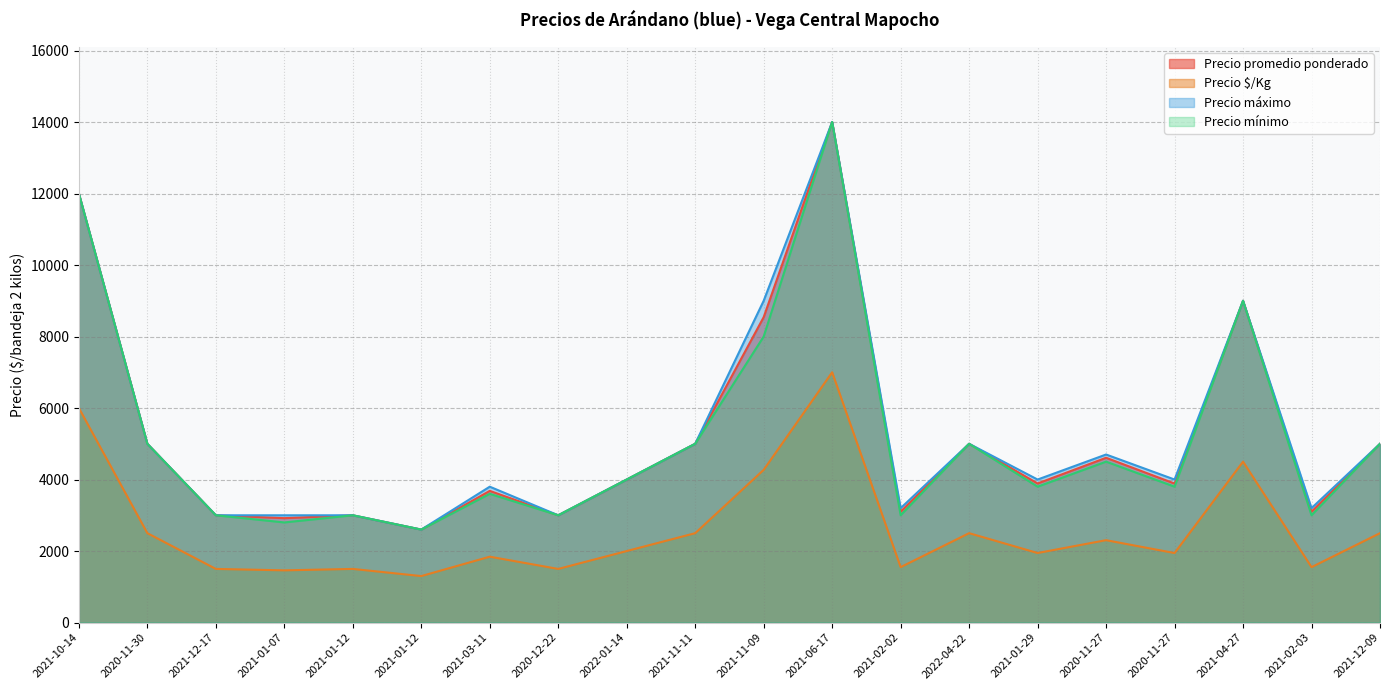

How many lines are shown in the chart?

4